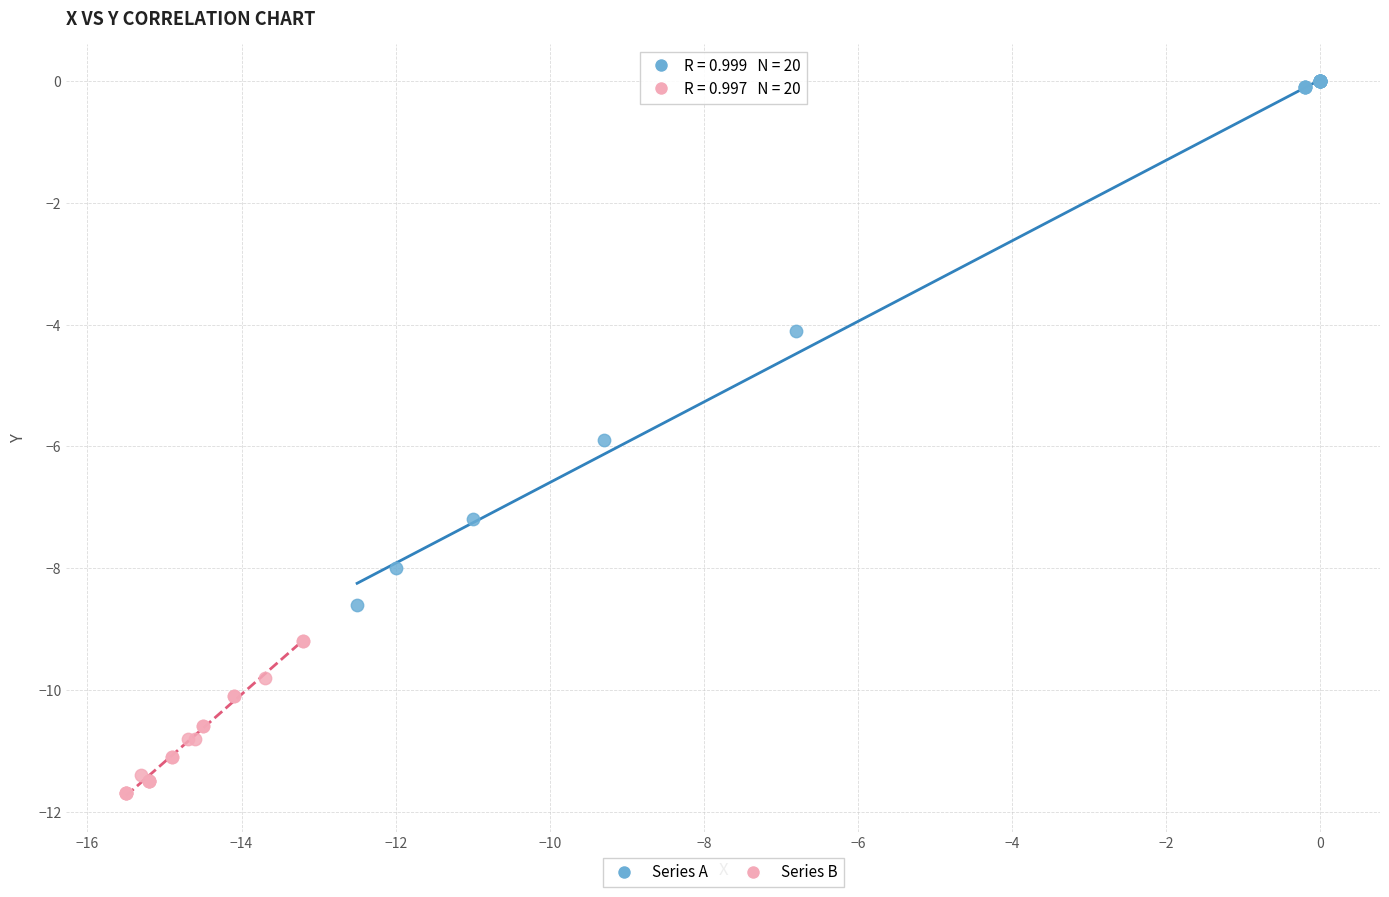

Which series contains the highest Y value?

Series A